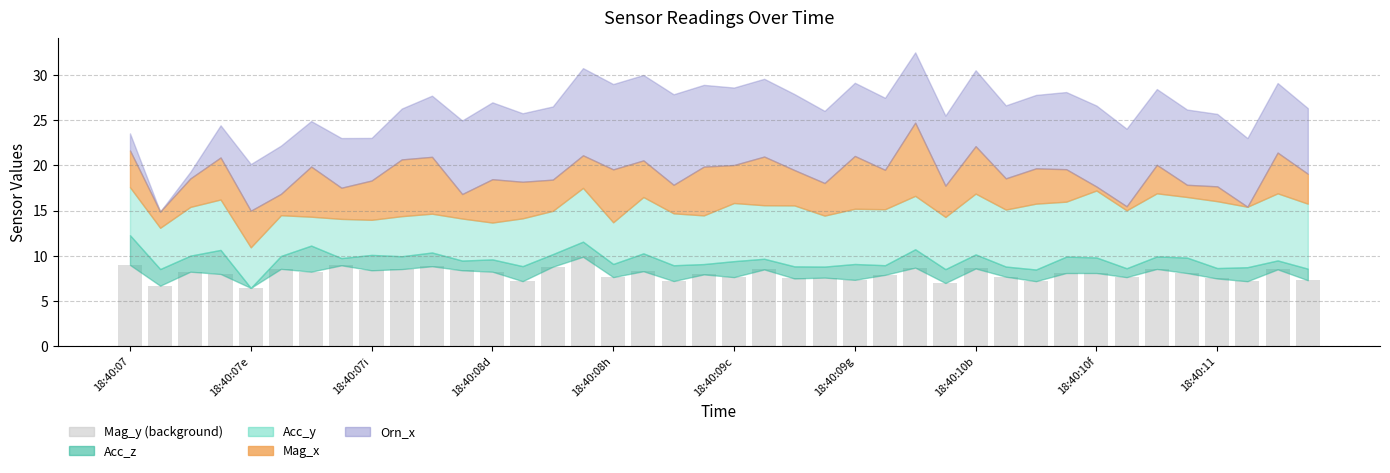

What is the value of the 31st bar from the left?

7.2